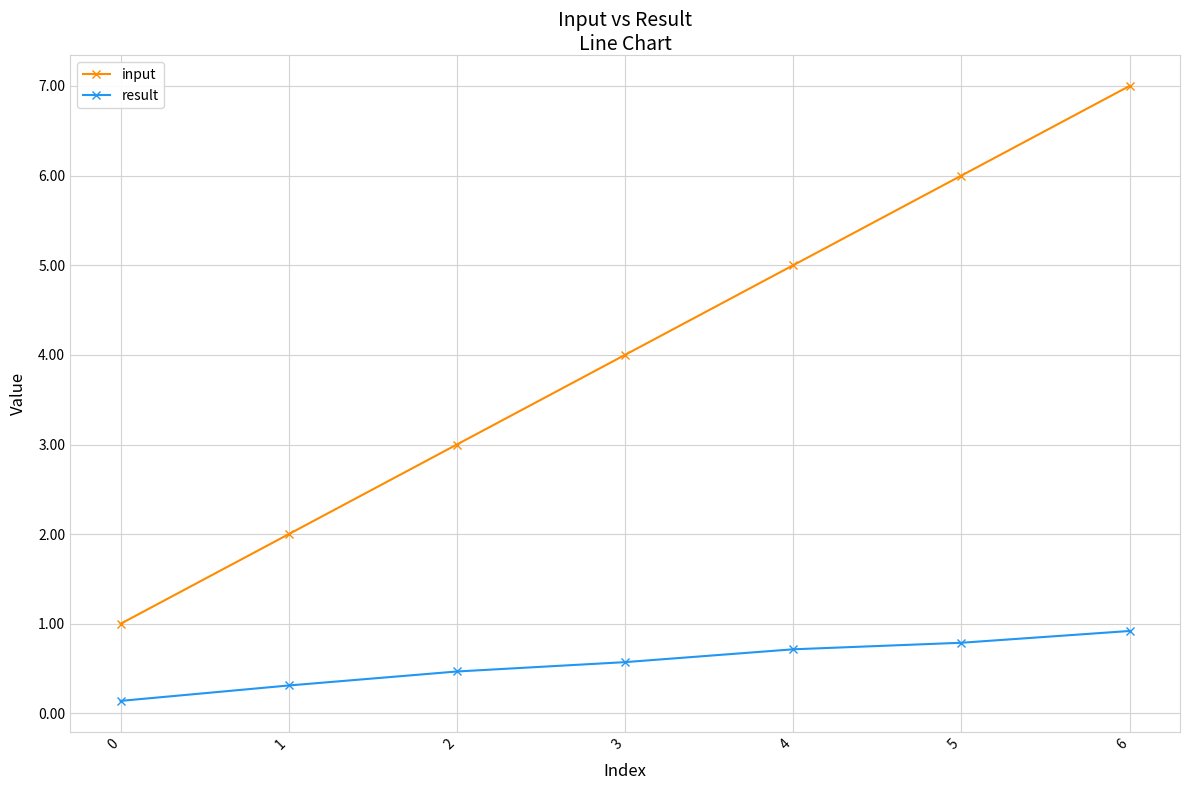

What is the average value of the input series?

4.0